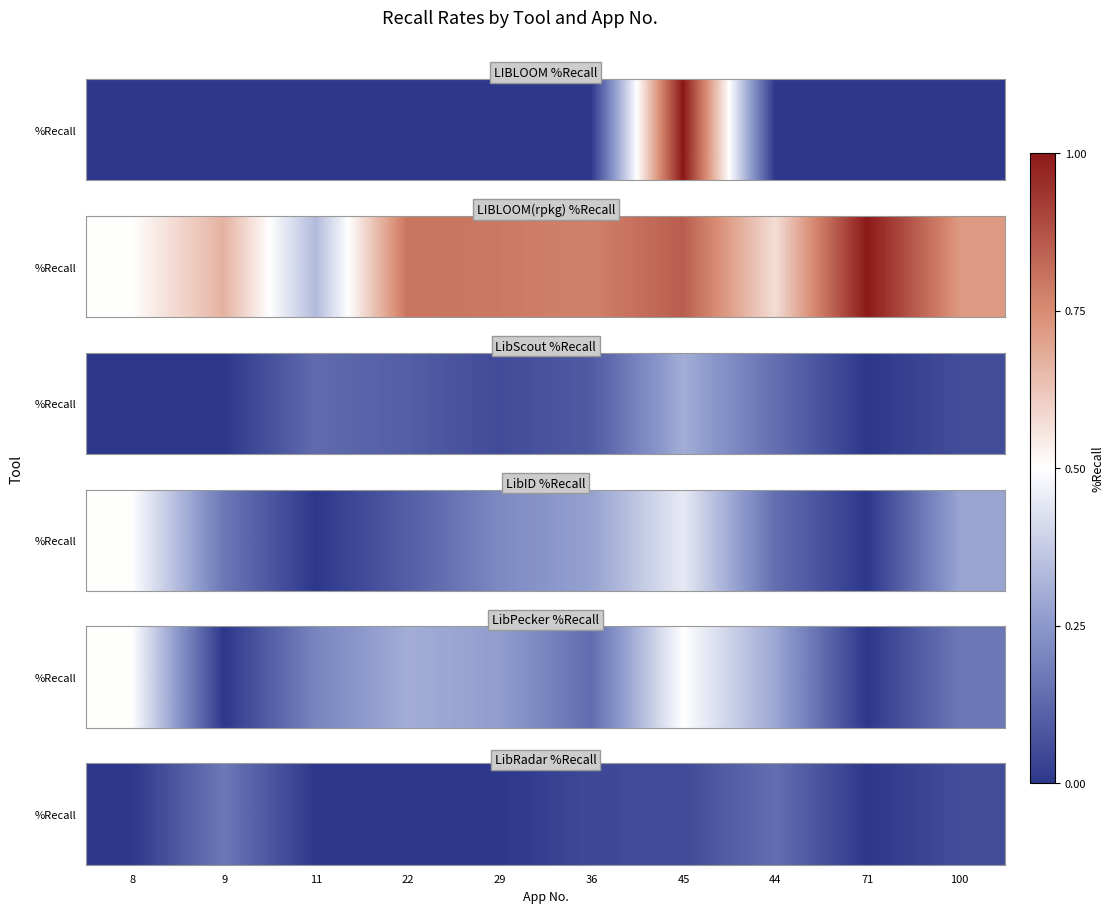

List the labels in order of value, largest first.

9, 44, 100, 45, 36, 8, 11, 22, 29, 71